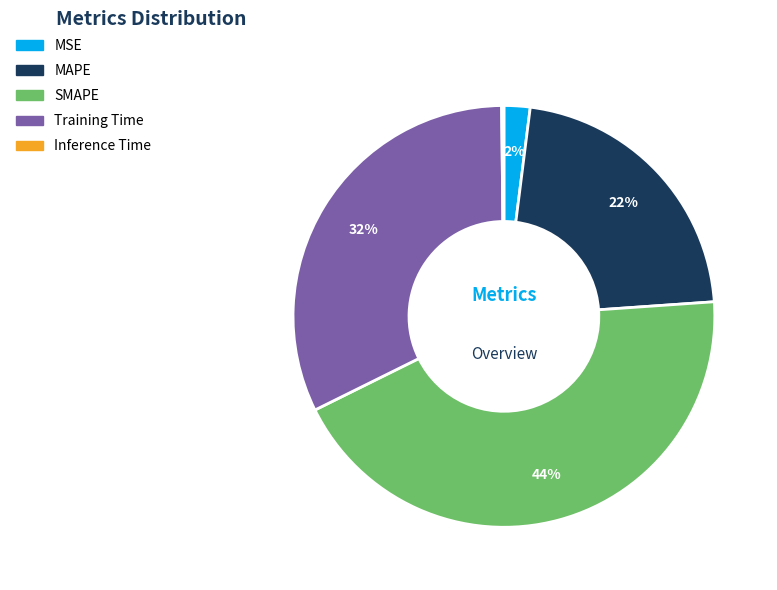

Do SMAPE and MAPE together represent more than half of the pie?

Yes